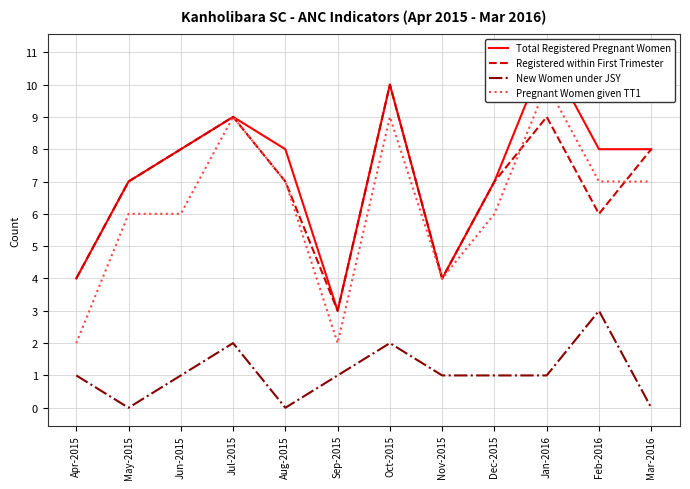

What is the average value of the Total Registered Pregnant Women series?

7